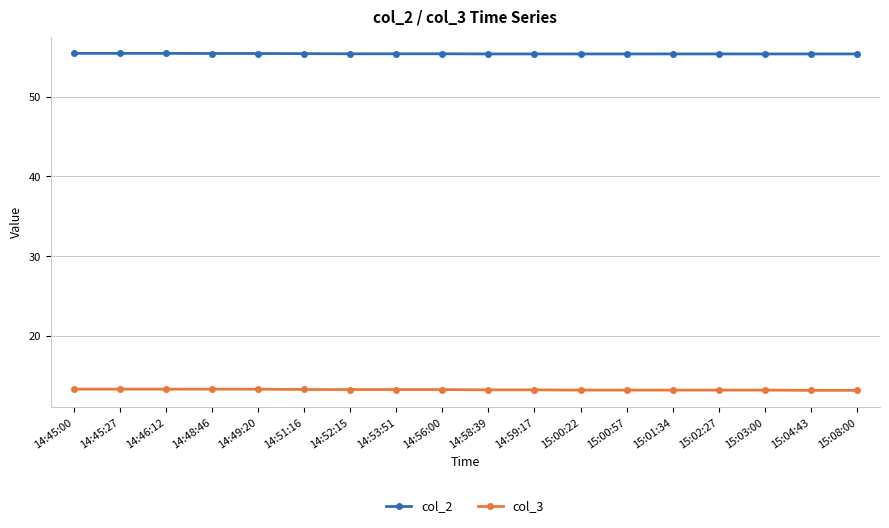

What is the label of the 16th point from the right?

14:46:12